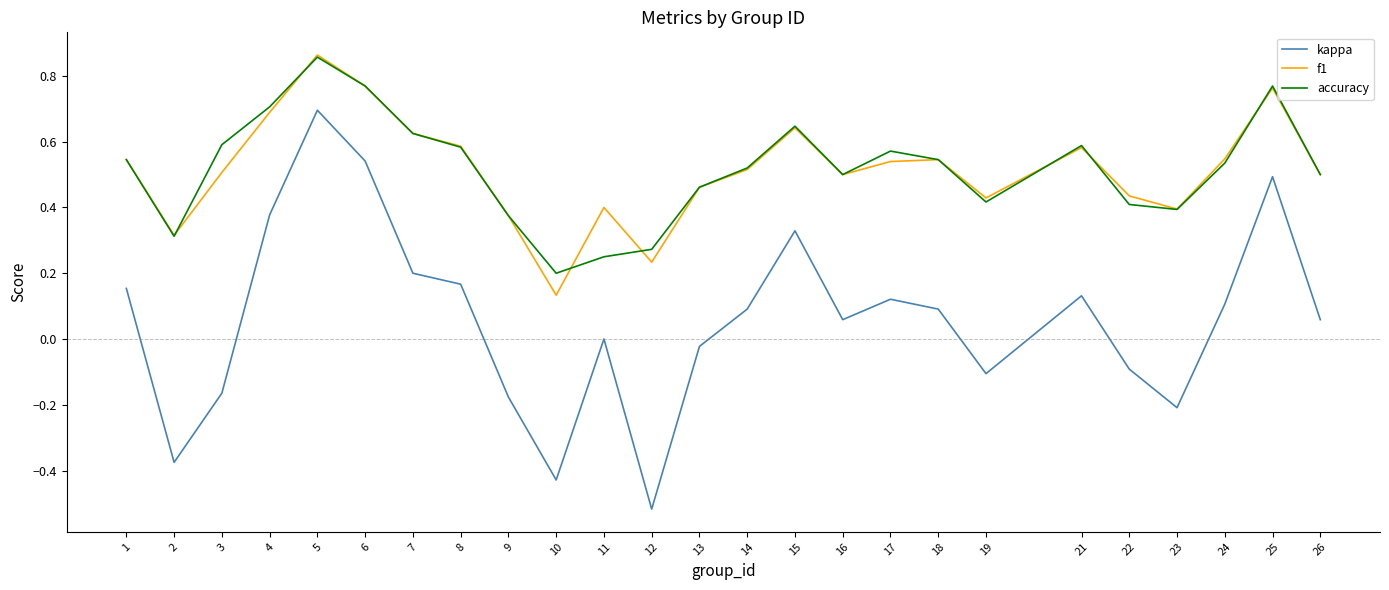

Where is kappa nearest to the value 0?

11